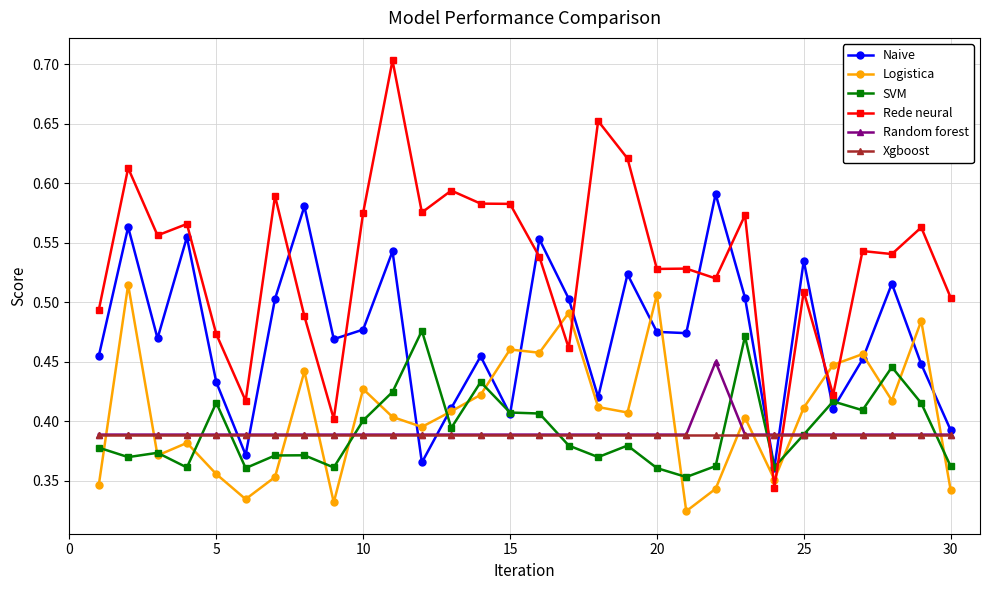

How many times do Naive and Rede neural cross each other?

8